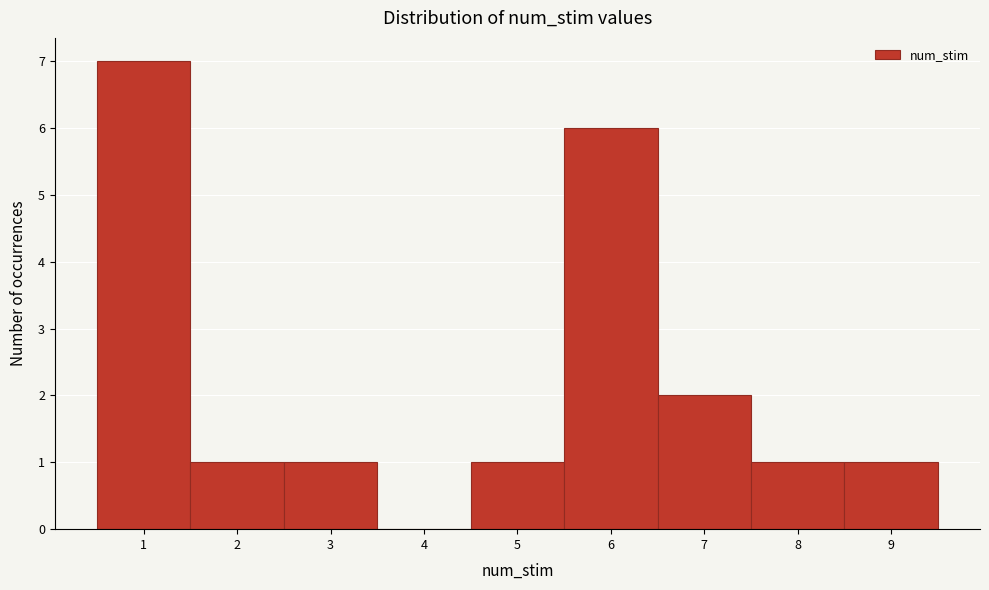

Reading left to right, list every bar in this chart as the range it spans on the x-axis followed by its height. The values are not printed on the chart, so give them approximately, as read against the axis.

0.5 to 1.5: 7
1.5 to 2.5: 1
2.5 to 3.5: 1
3.5 to 4.5: 0
4.5 to 5.5: 1
5.5 to 6.5: 6
6.5 to 7.5: 2
7.5 to 8.5: 1
8.5 to 9.5: 1